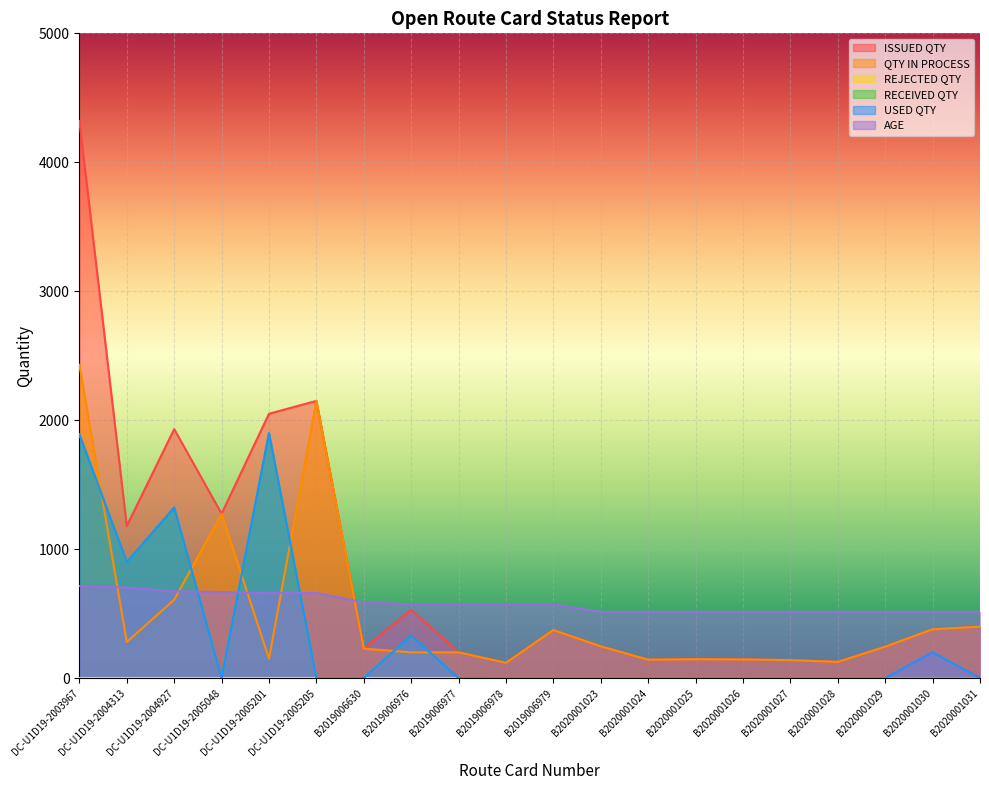

How many times do ISSUED QTY and AGE cross each other?

1